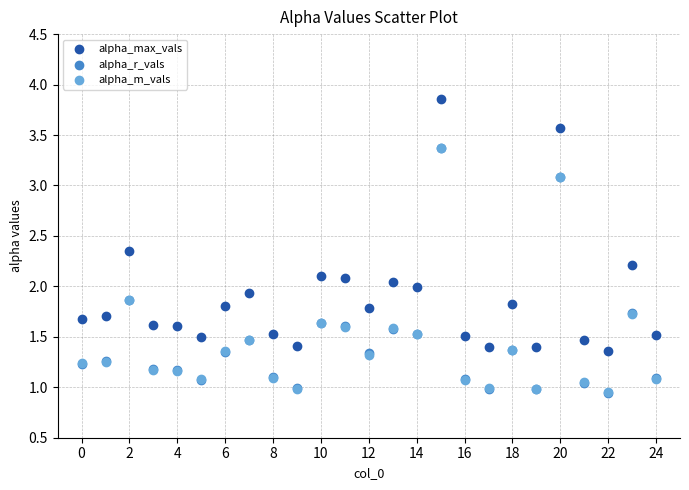

Which series contains the highest Y value?

alpha_max_vals